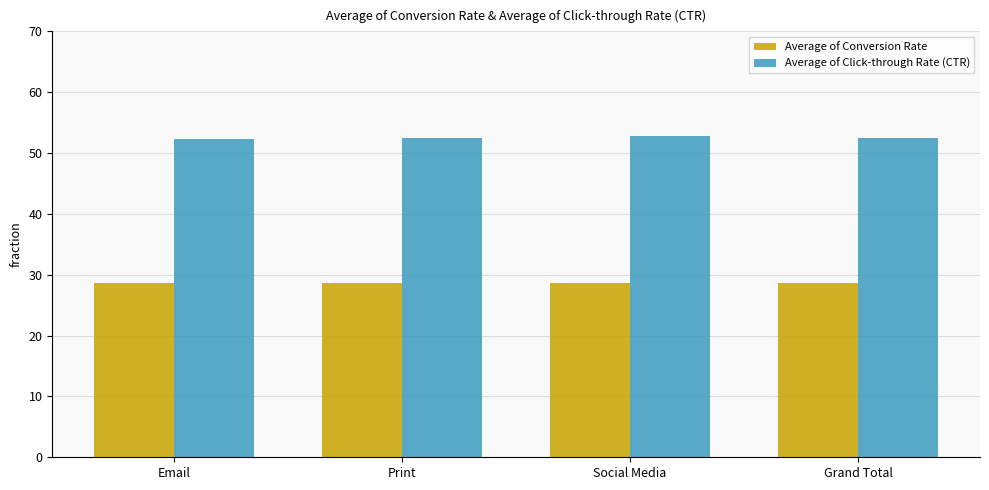

What is the minimum value shown in the chart?

28.6